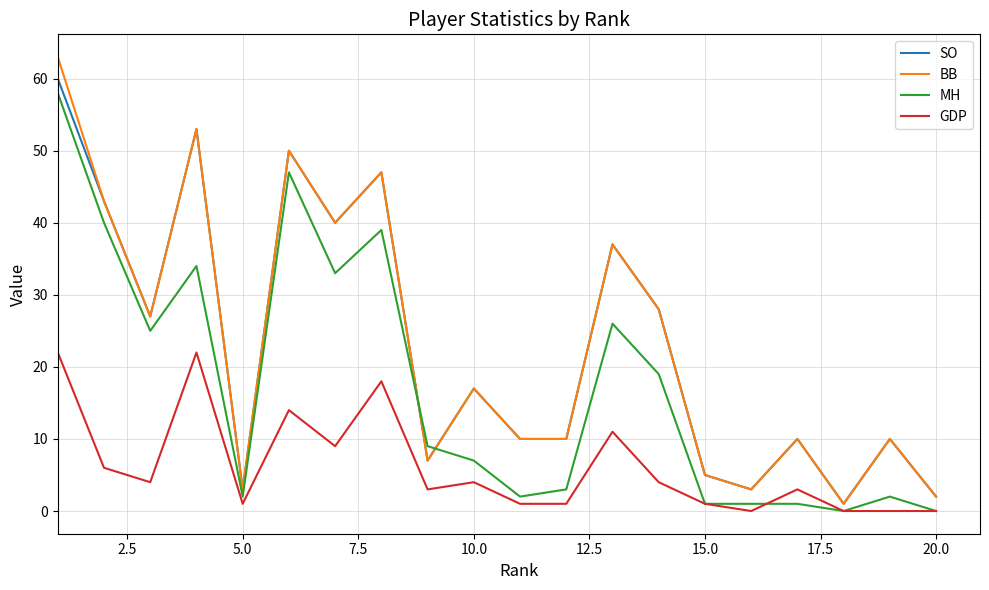

What is the difference between the maximum and minimum values in the GDP series?

22